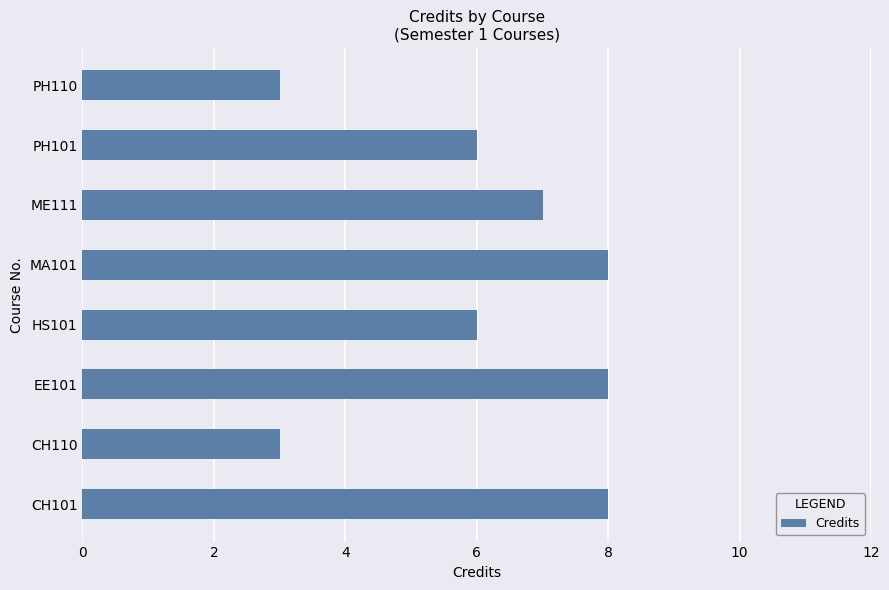

Reading bottom to top, transcribe all the data shown in this chart.

CH101=8	CH110=3	EE101=8	HS101=6	MA101=8	ME111=7	PH101=6	PH110=3